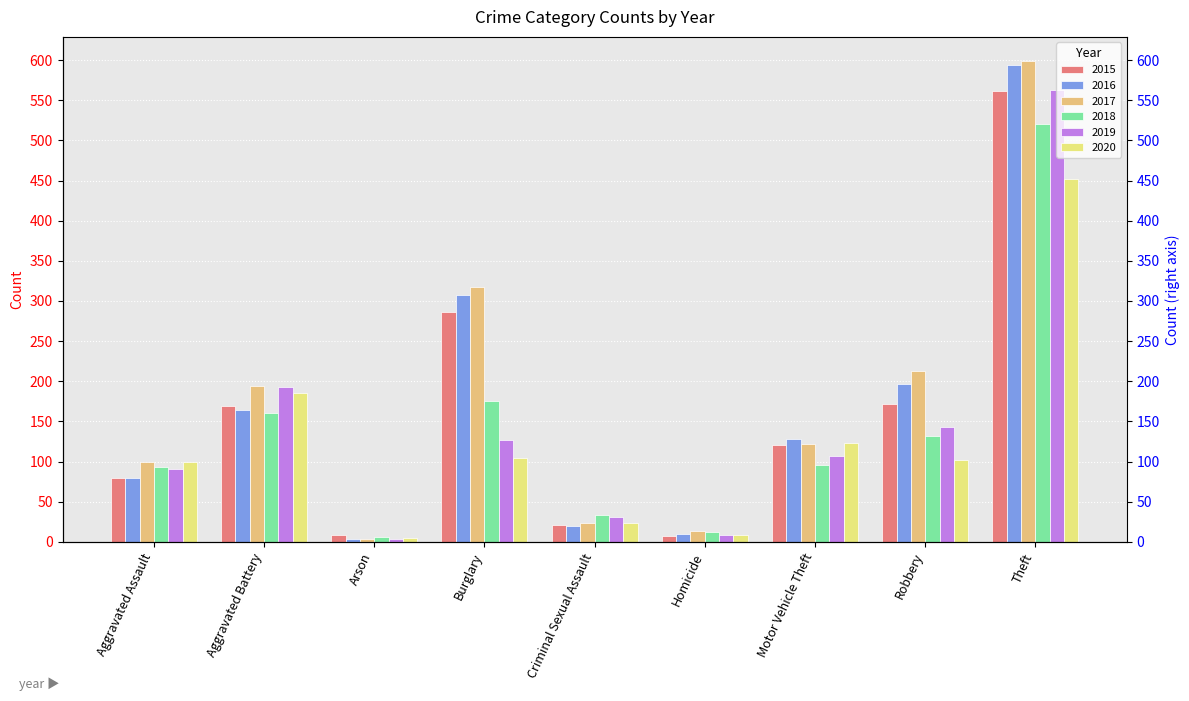

How many bars are there in each group?

6